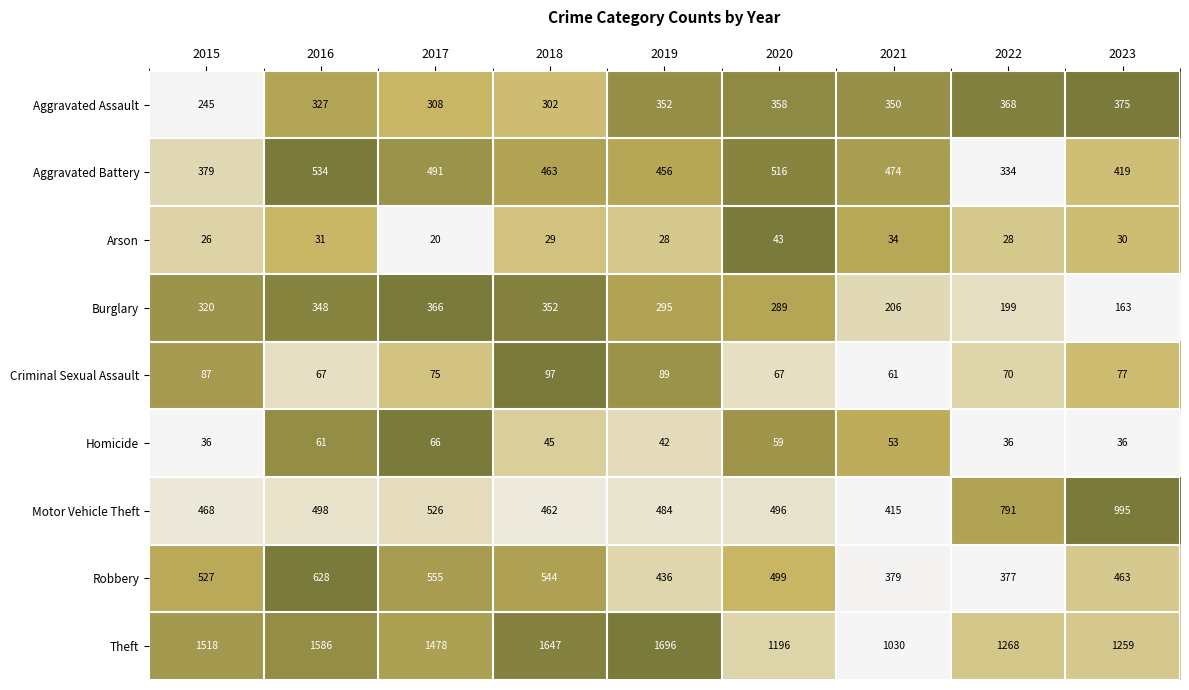

What is the average value of the Aggravated Assault series?

332